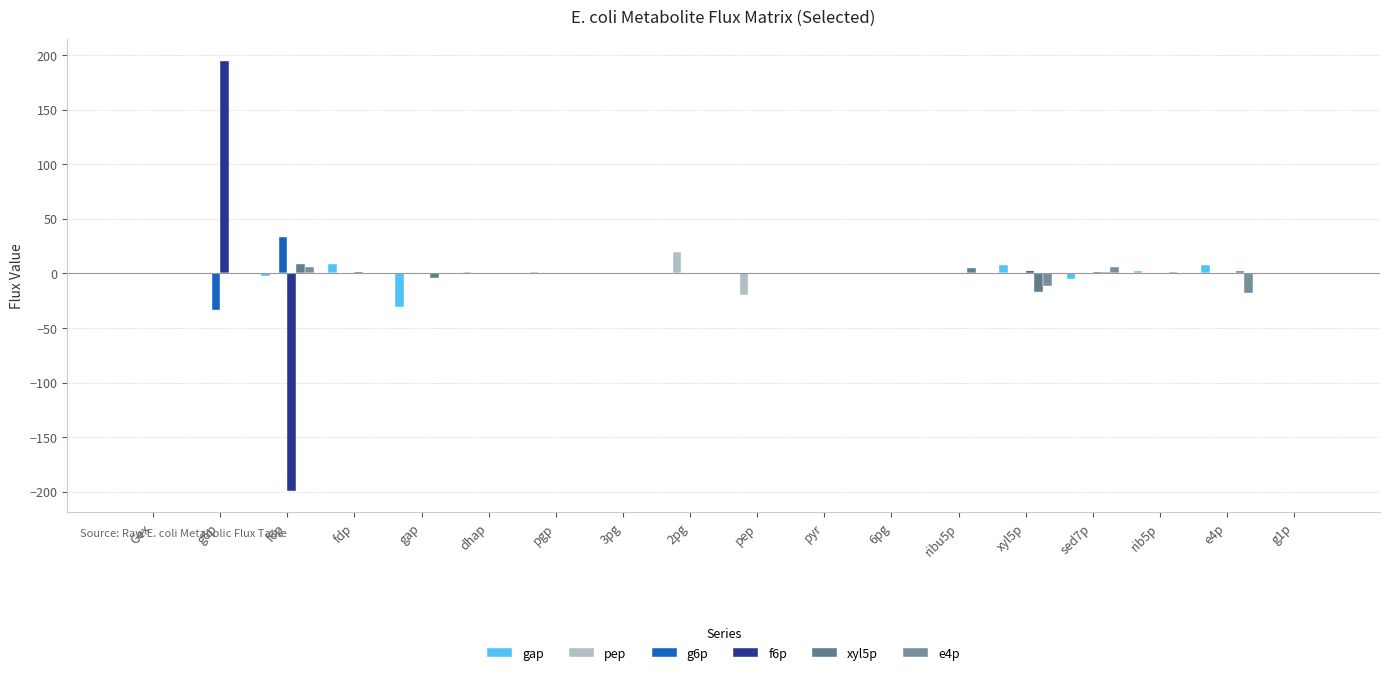

At how many categories does at least one series exceed 5?

7